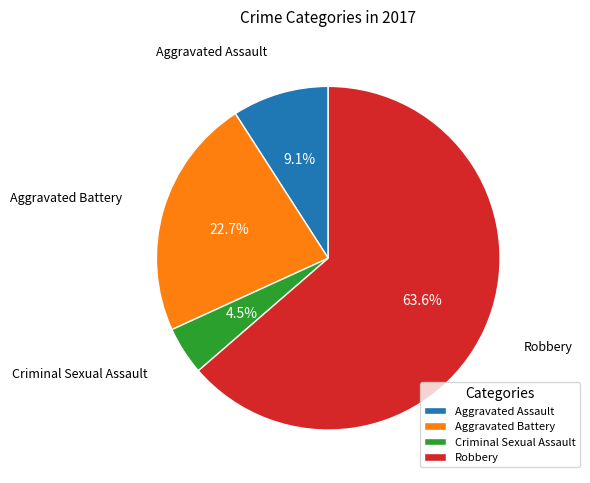

What percentage do Criminal Sexual Assault and Aggravated Assault together represent?

13.6%